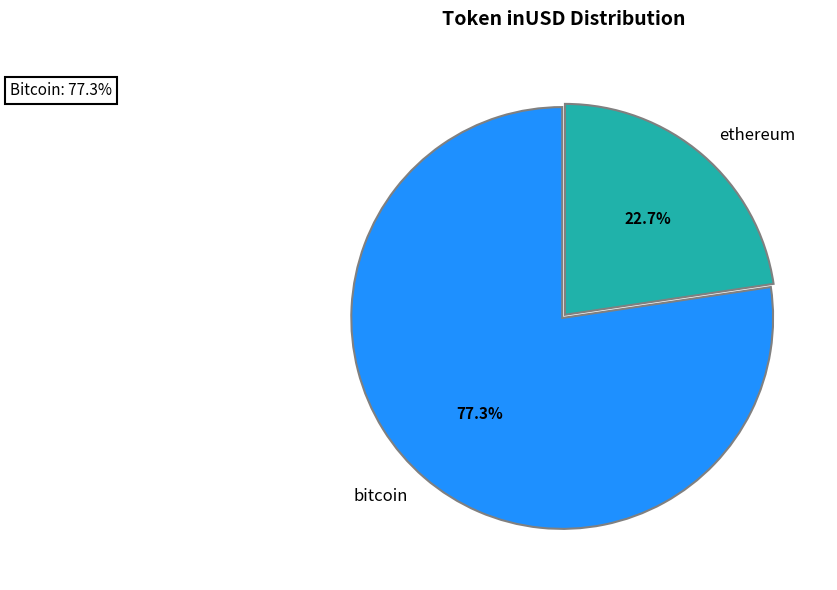

What is the ratio of the value at ethereum to the value at bitcoin?

0.3